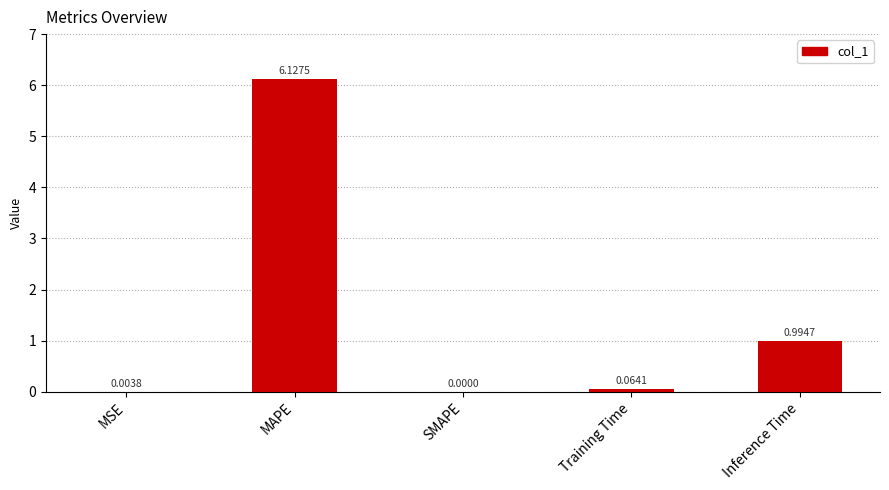

What is the change in value from MSE to MAPE?

+6.1